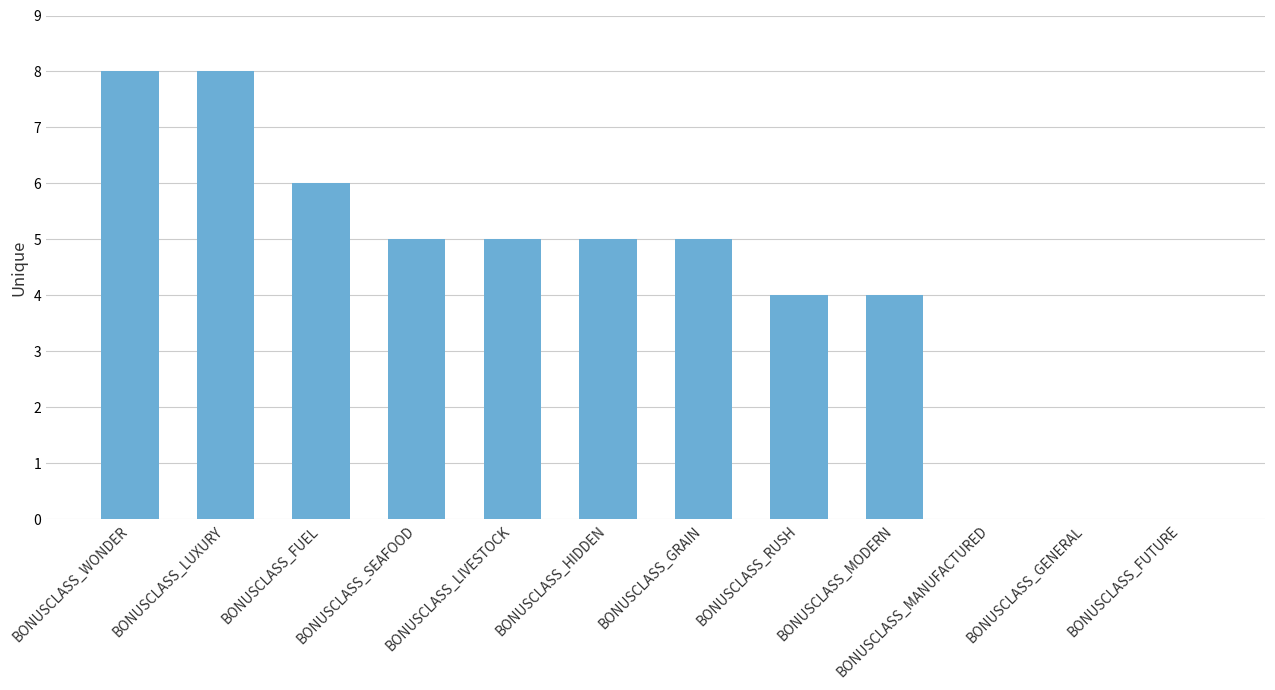

Approximately how many times larger is the value at BONUSCLASS_WONDER compared to BONUSCLASS_FUEL?

1.3